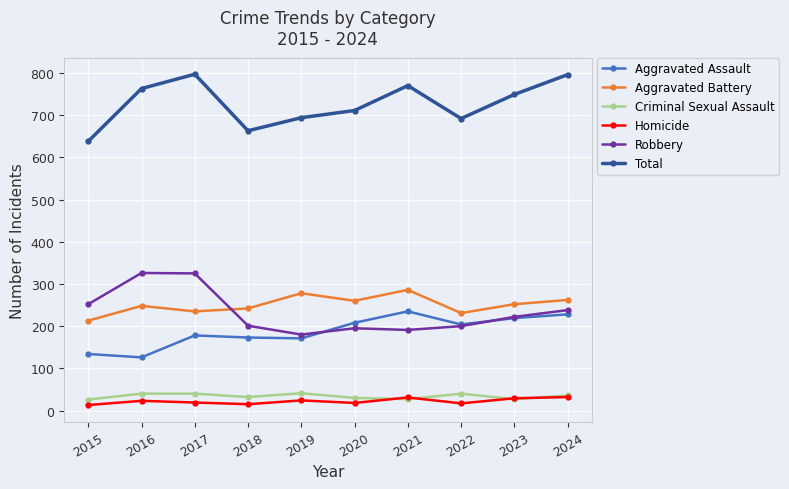

True or false: Homicide and Robbery intersect in this chart.

False